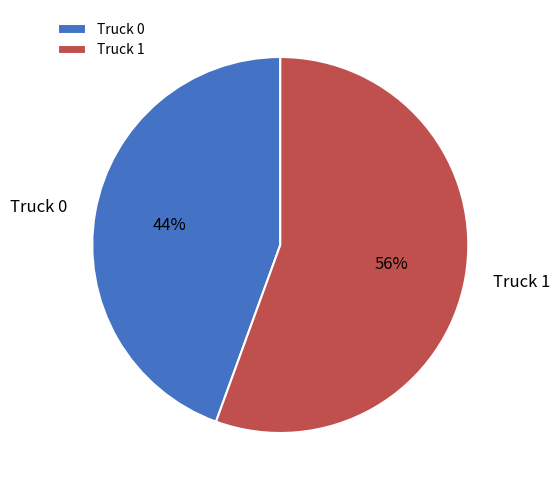

Which slice is the smallest?

Truck 0